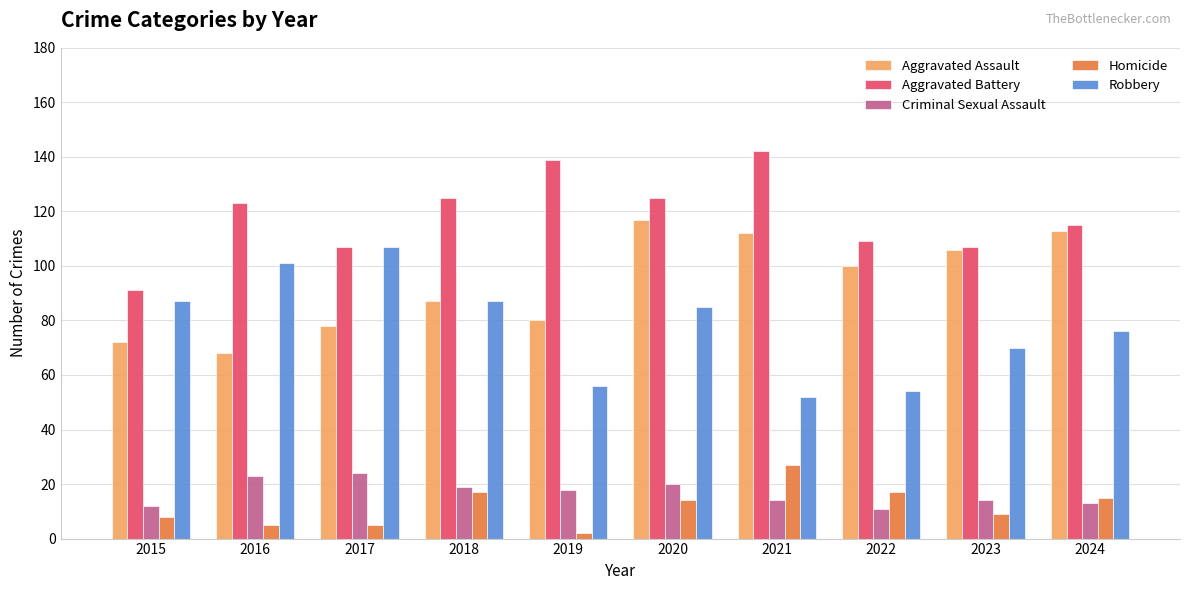

Which series has the largest total across all categories?

Aggravated Battery